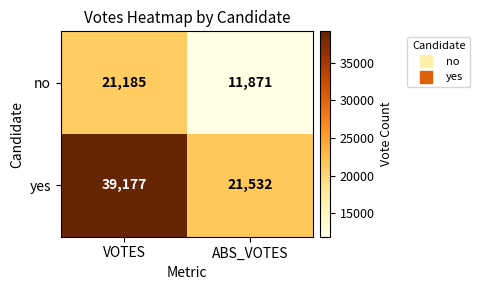

Between VOTES and ABS_VOTES, which series saw the biggest shift?

yes